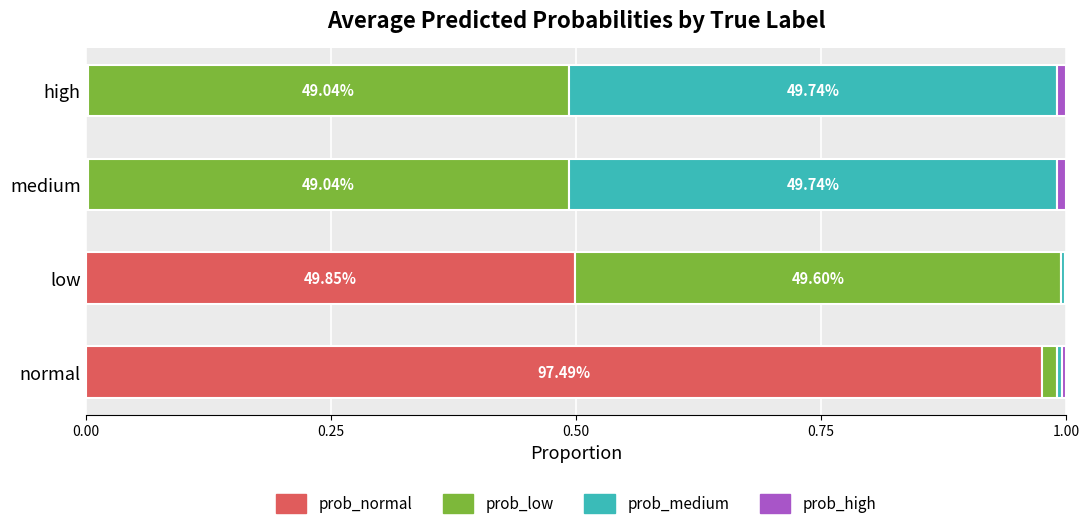

Which category has the highest value in the prob_normal series?

normal